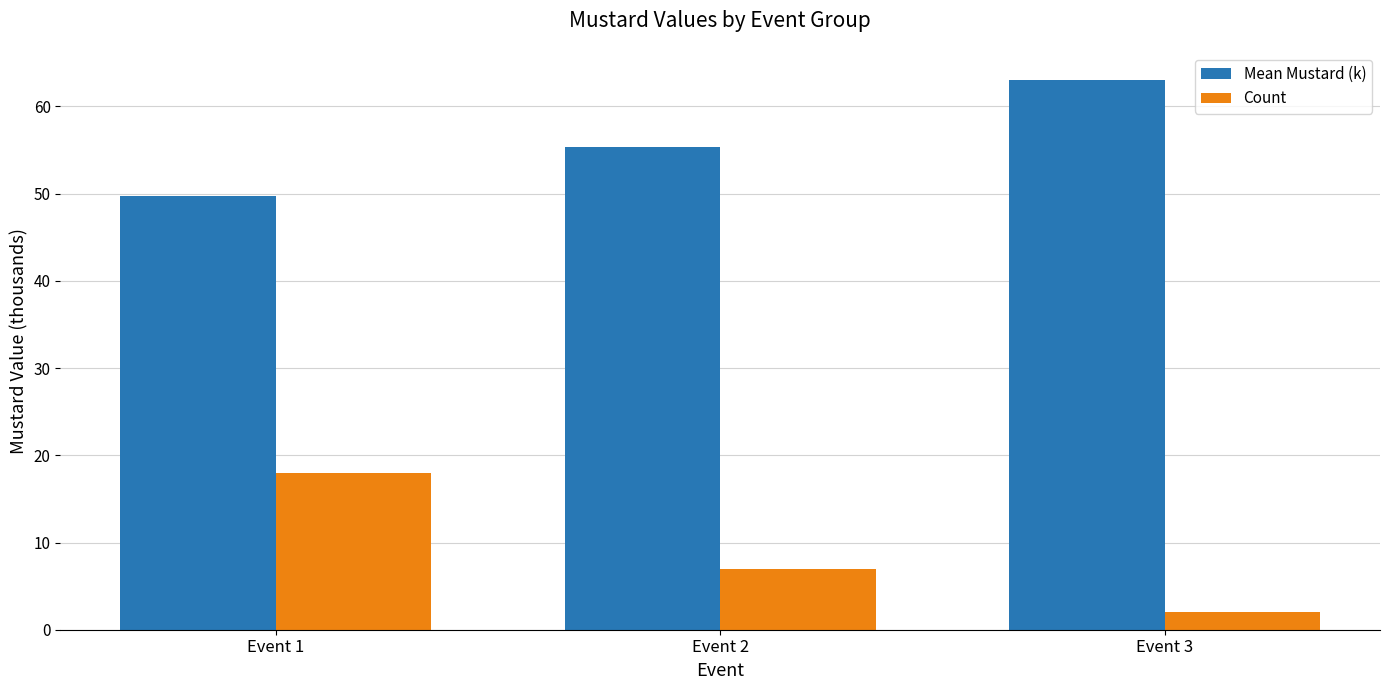

Is the value of Count at Event 1 greater than the value of Mean Mustard (k) at Event 3?

No